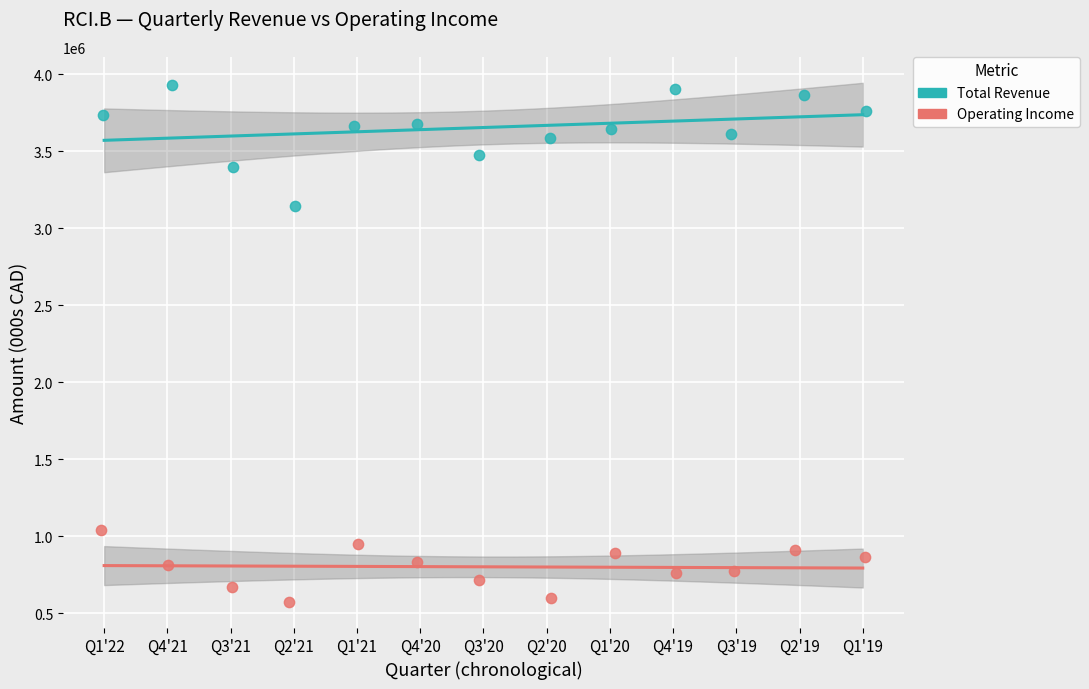

Which series reaches the minimum Y coordinate?

Operating Income